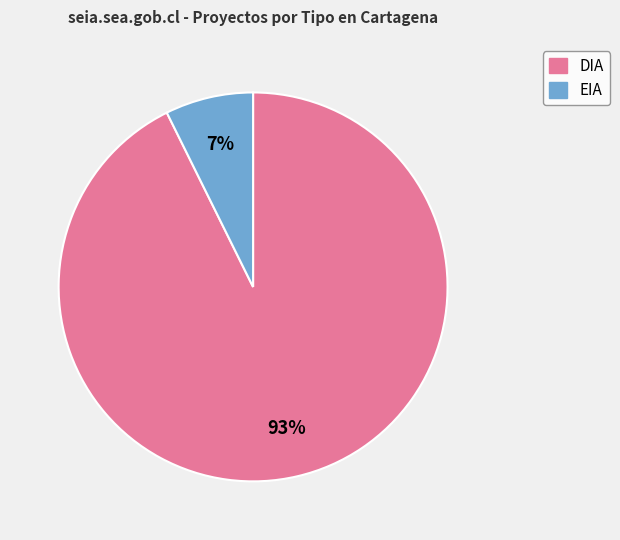

Between EIA and DIA, which is larger?

DIA